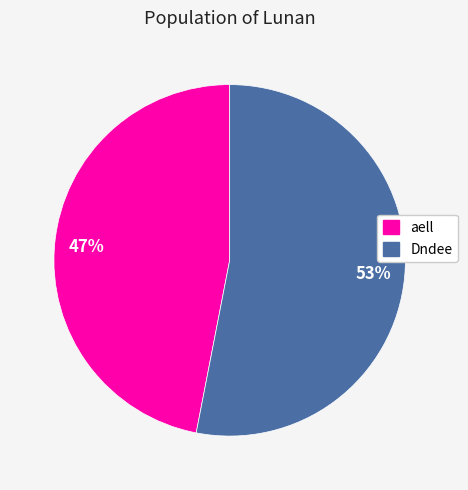

To the nearest percent, what is the combined percentage of aell and Dndee?

100%